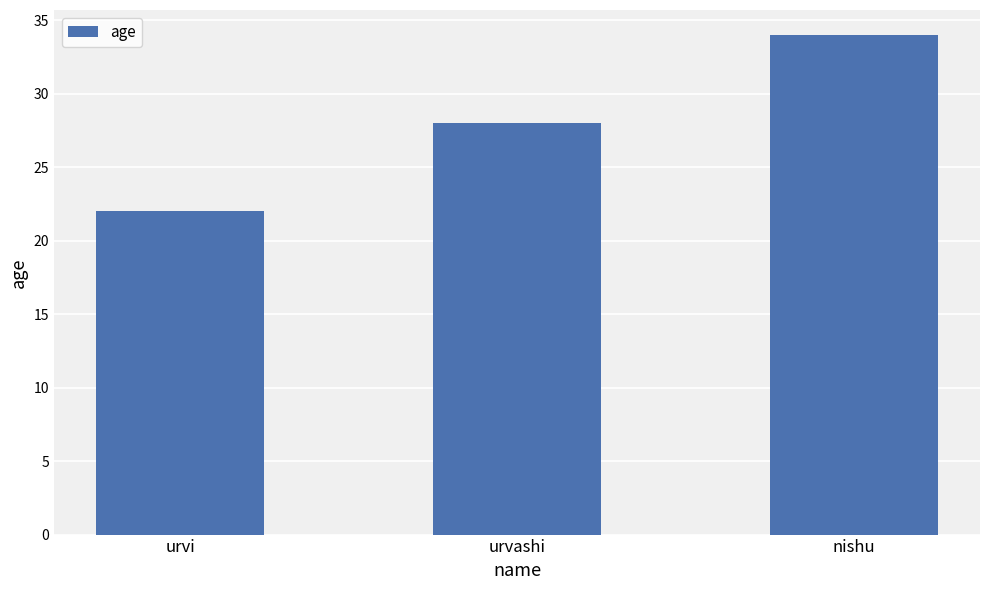

Read the value at urvashi.

28